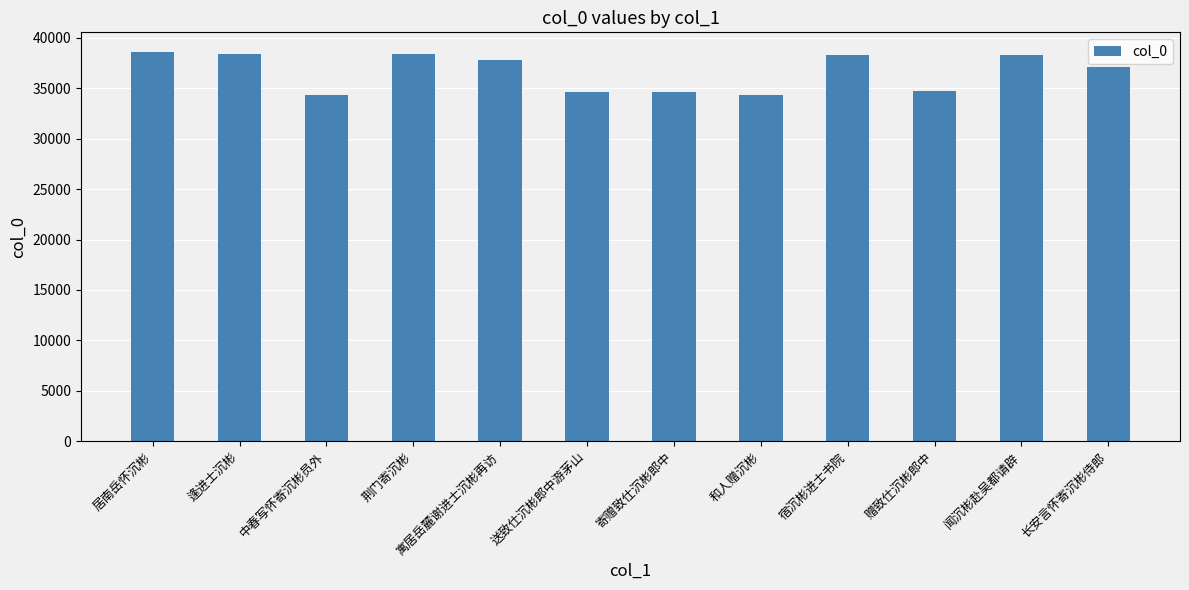

Which has a higher value, 中春写怀寄沉彬员外 or 宿沉彬进士书院?

宿沉彬进士书院